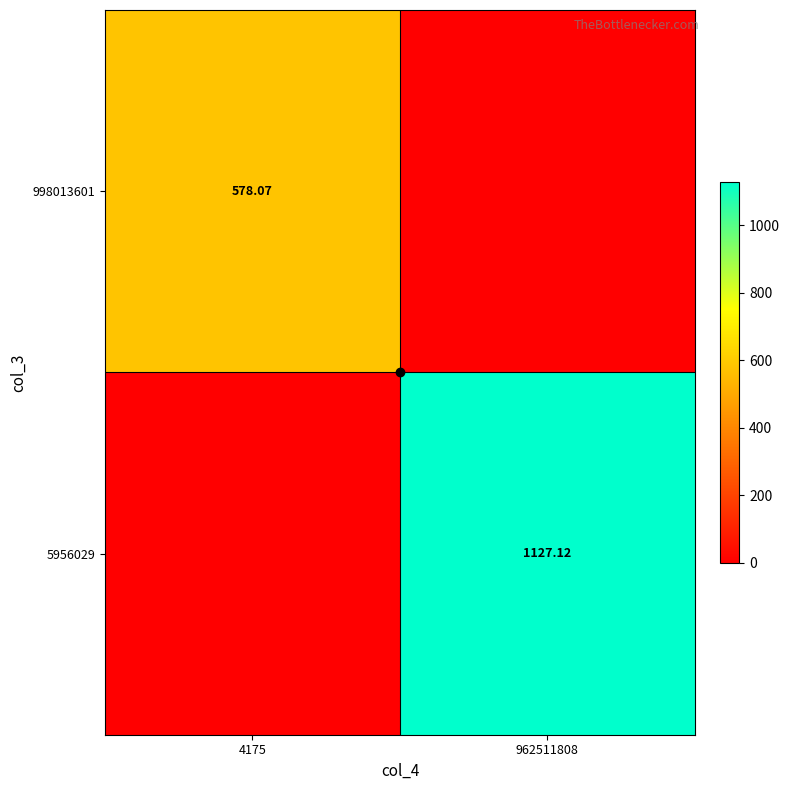

What is the difference between the highest and lowest values at 4175?

578.1